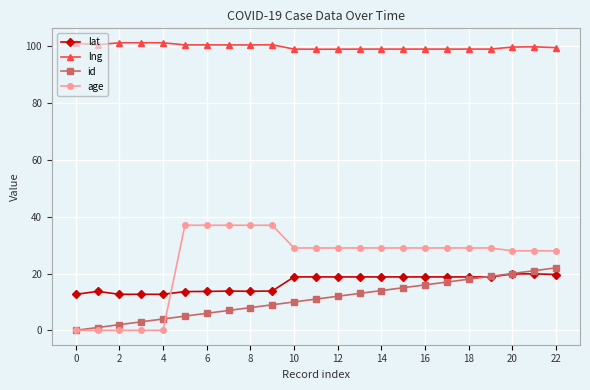

Which series has the largest range (max minus min)?

age